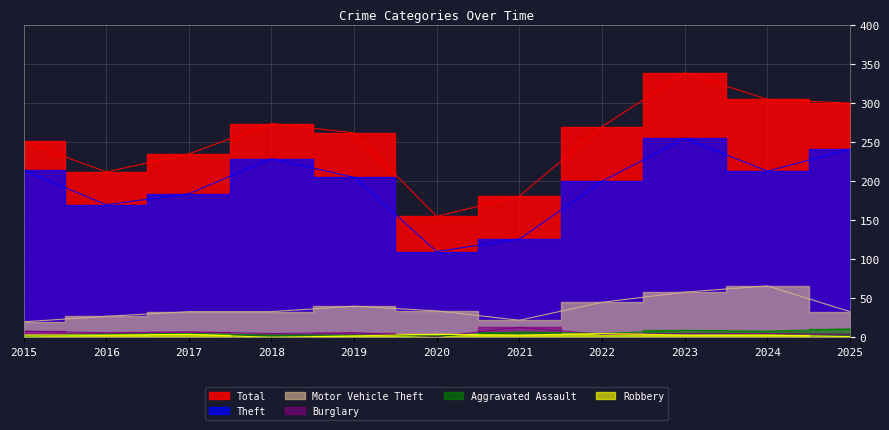

Reading left to right, what are all the values shown in this chart?

Total: 251	212	235	274	262	155	181	270	339	305	300
Theft: 214	170	184	229	205	110	126	200	255	213	241
Motor Vehicle Theft: 20	27	33	33	40	34	22	45	58	66	33
Burglary: 8	6	7	5	6	1	13	4	5	5	4
Aggravated Assault: 2	4	5	3	3	2	7	5	9	8	11
Robbery: 3	3	4	0	2	4	3	5	3	3	1